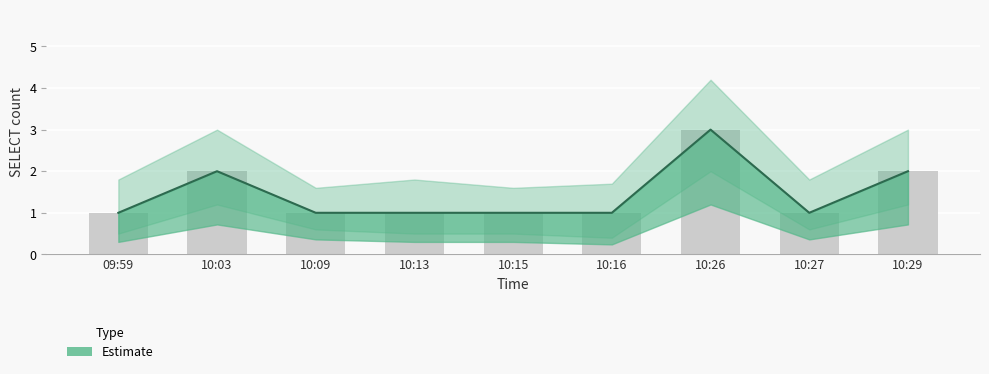

True or false: the data shows 1 at 10:09.

True